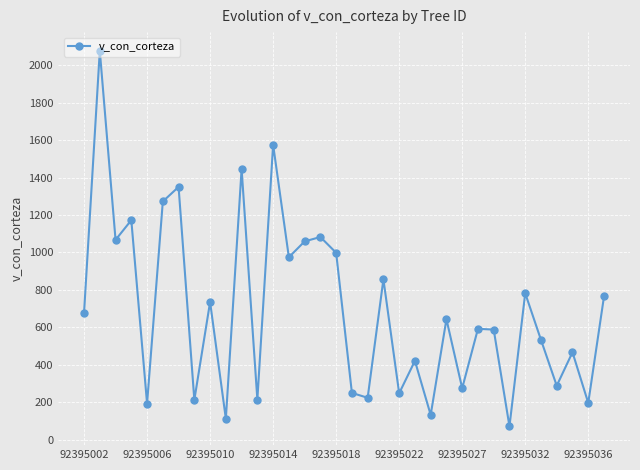

What is the value of the 31st point from the left?

287.7